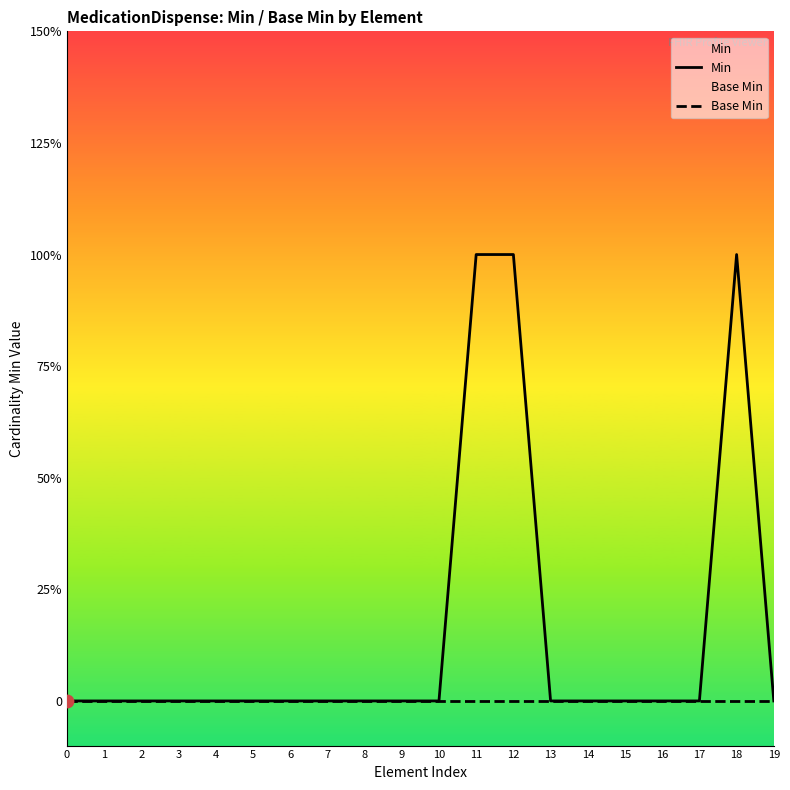

What is the total value across all series at 11?

1